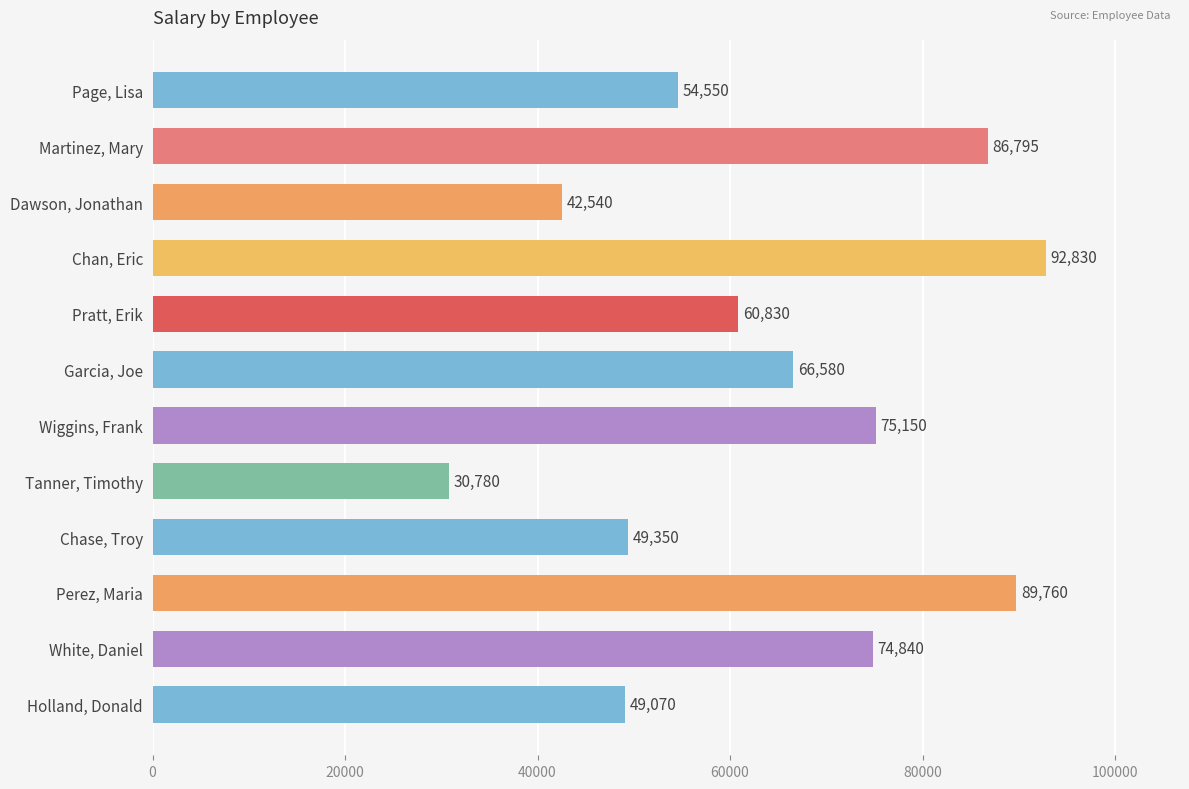

What value does the data have at Perez, Maria?

89760